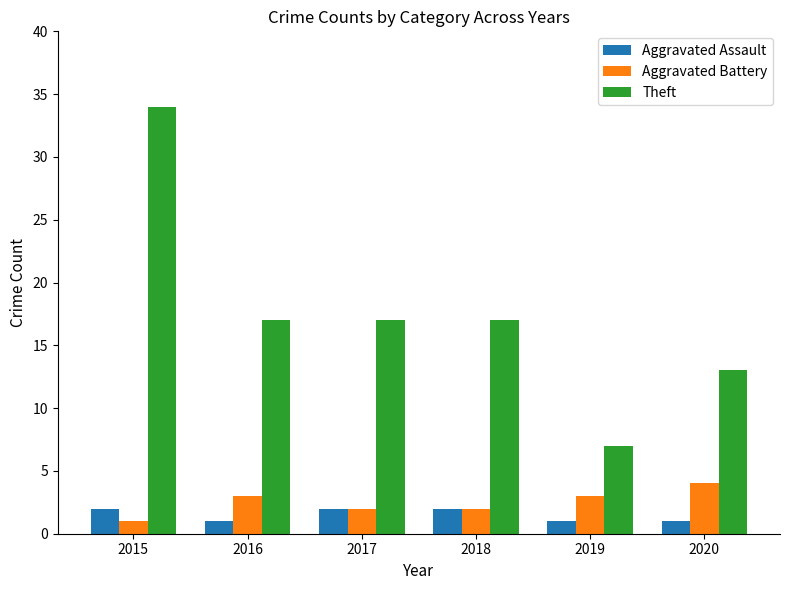

Read the Aggravated Assault value at 2017.

2